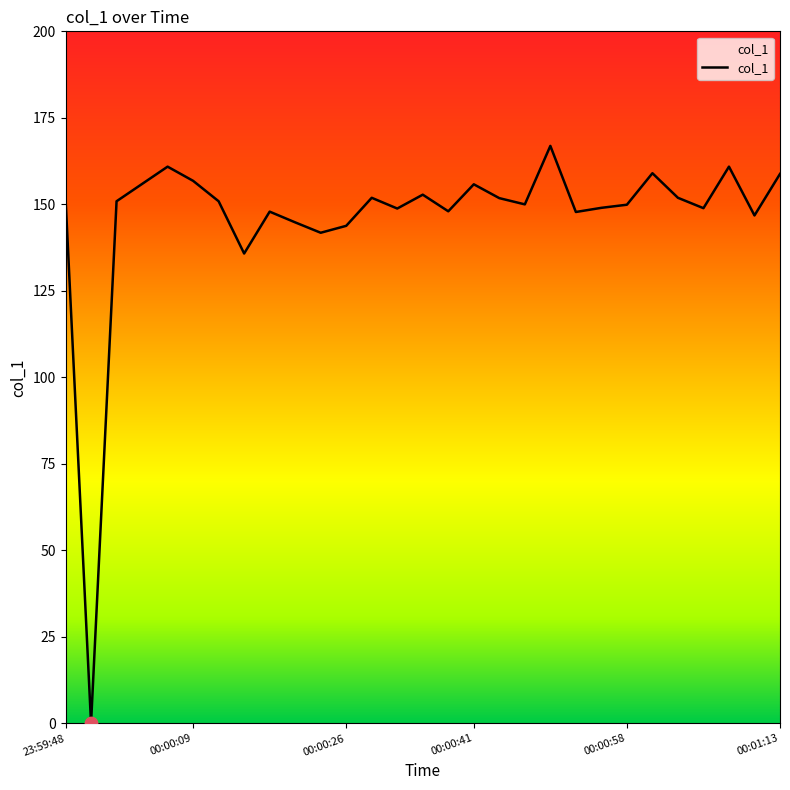

What is the difference between the maximum and minimum values?

166.9